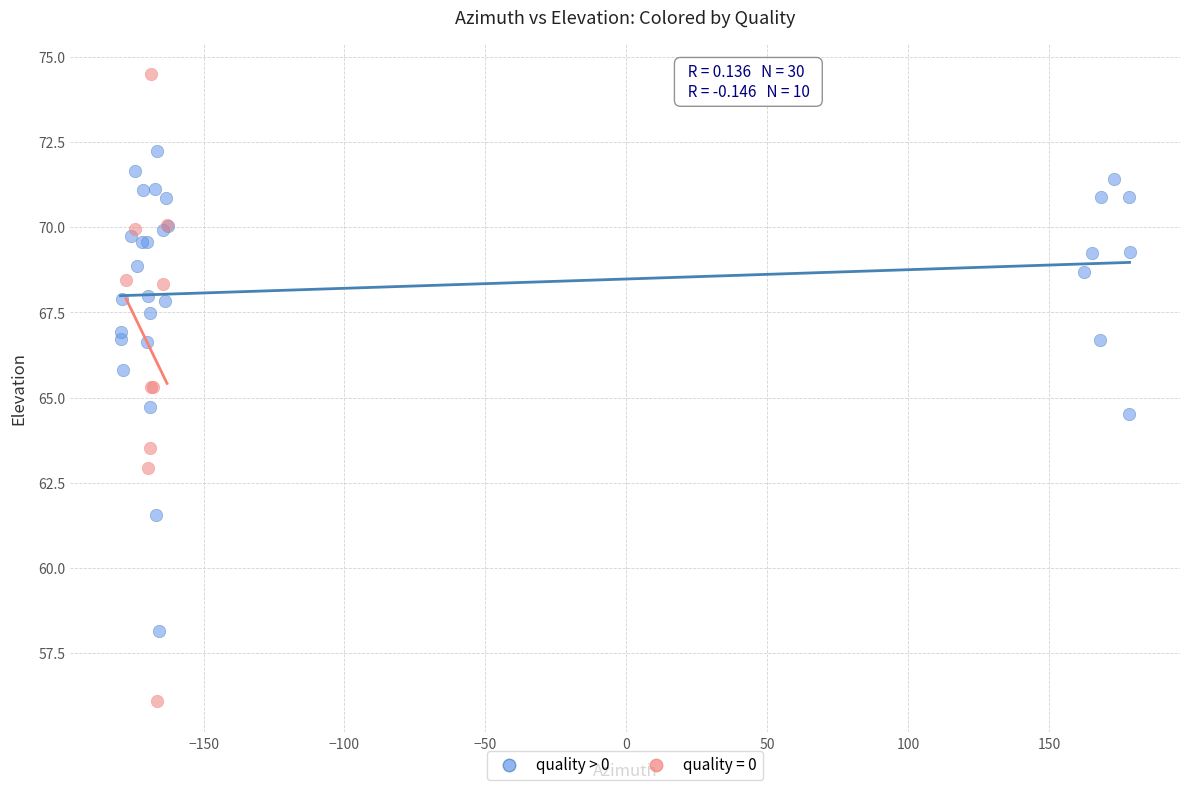

Which series reaches the maximum Y coordinate?

quality = 0